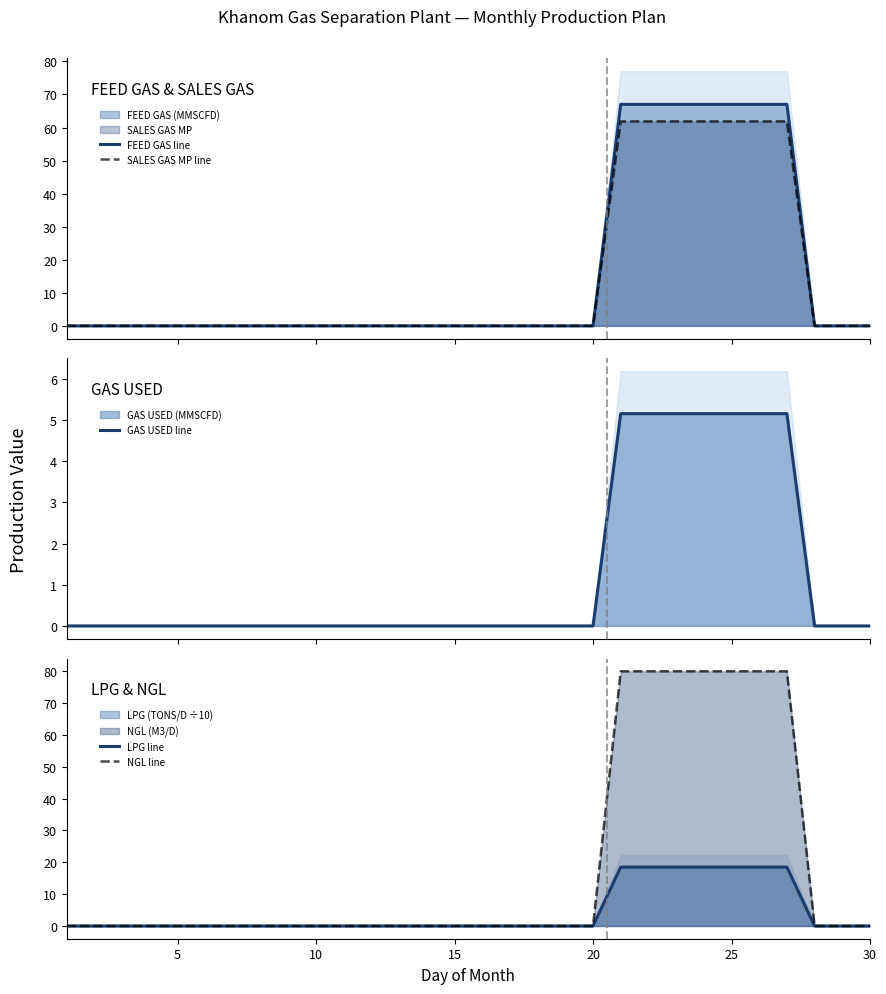

Is the value of GAS USED line at 24 greater than the value of NGL line at 15?

Yes